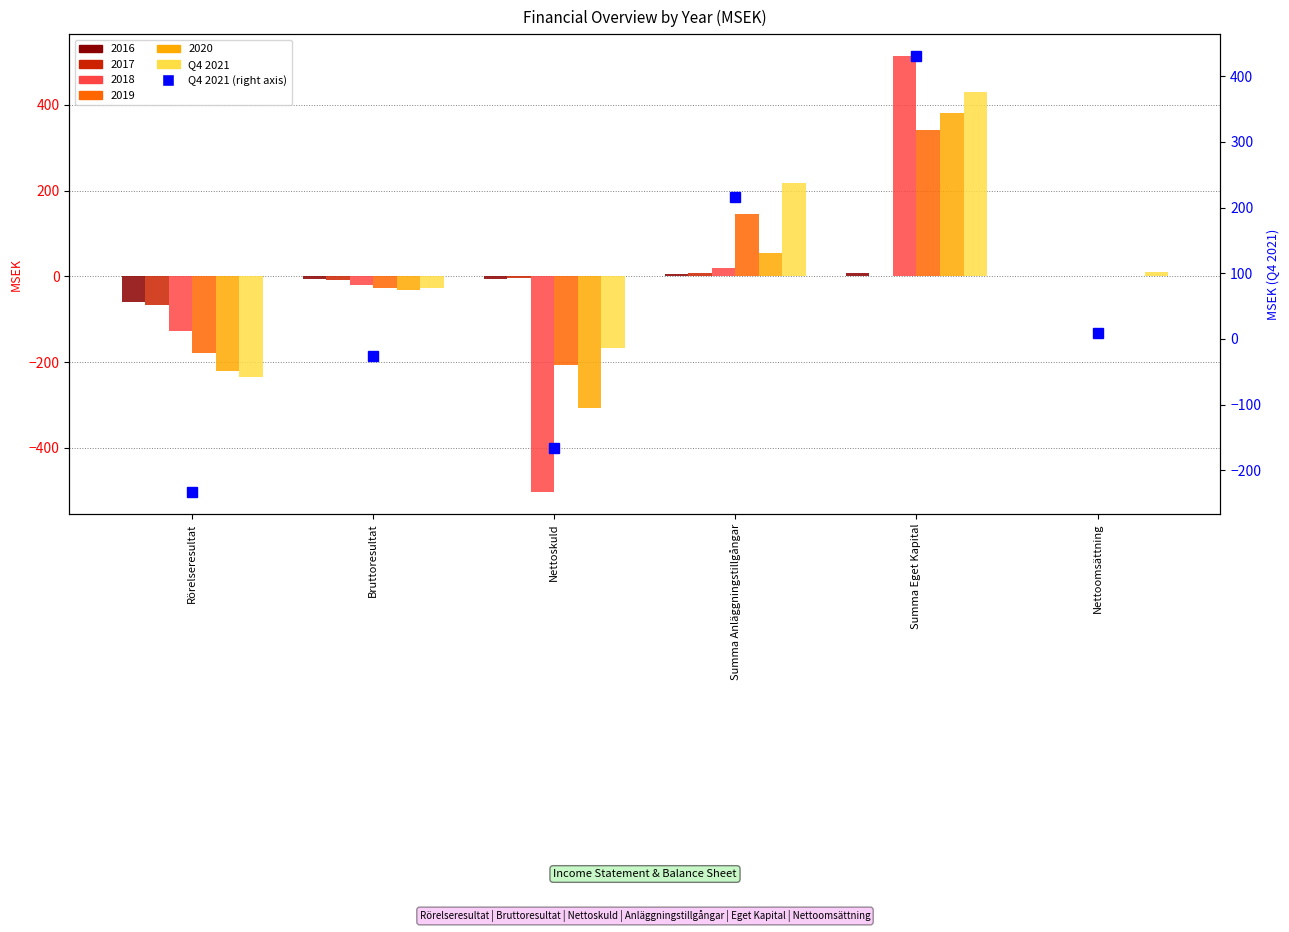

Which series changed the most between Rörelseresultat and Nettoskuld?

Q4 2021